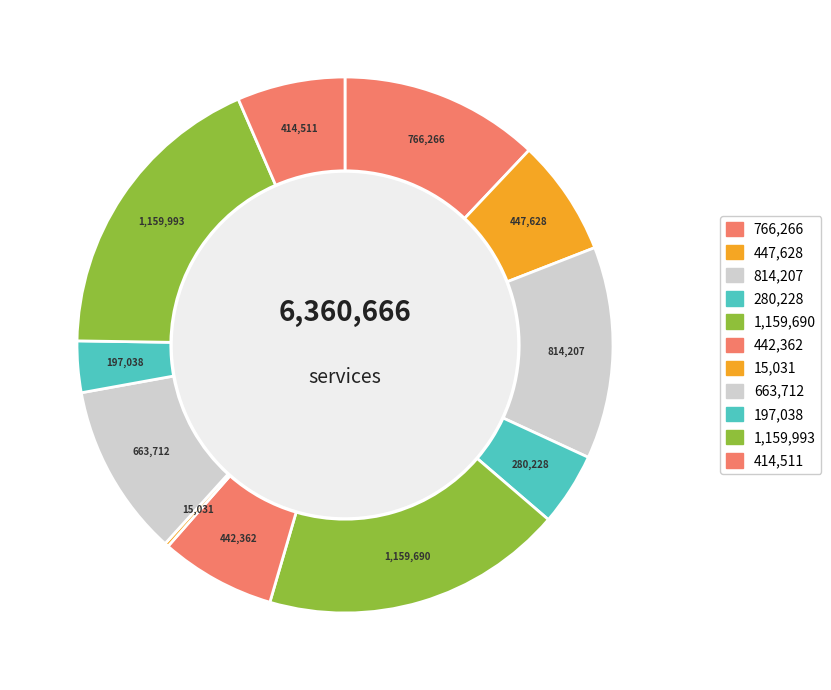

Which slice is the smallest?

15031